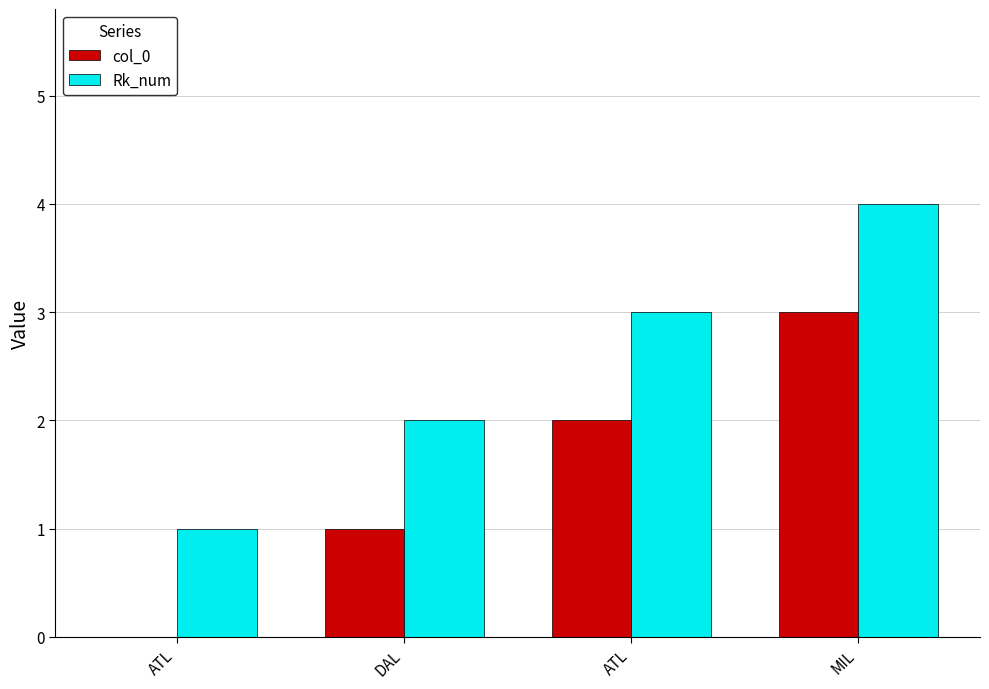

What is the difference between the highest and lowest values at ATL?

1